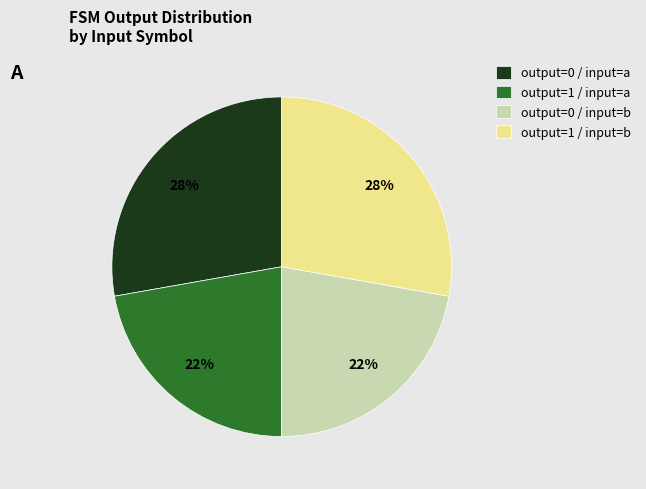

Is the sum of output=0 / input=a and output=1 / input=b greater than half?

Yes